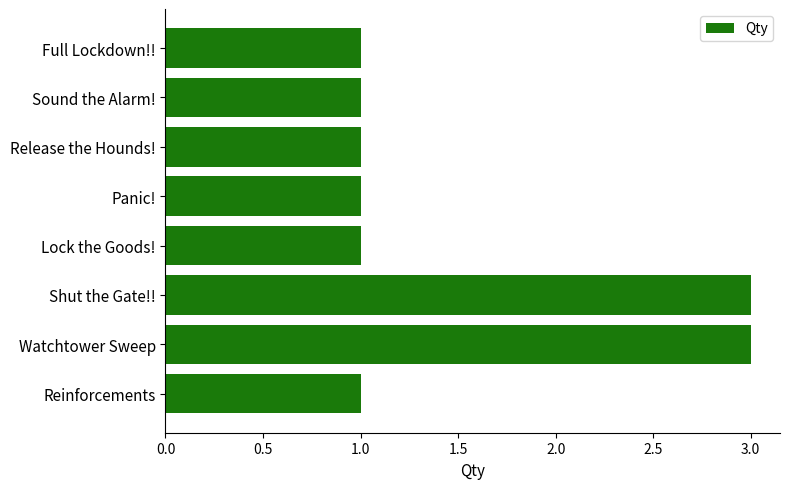

The value at Sound the Alarm! is 0. True or false?

False